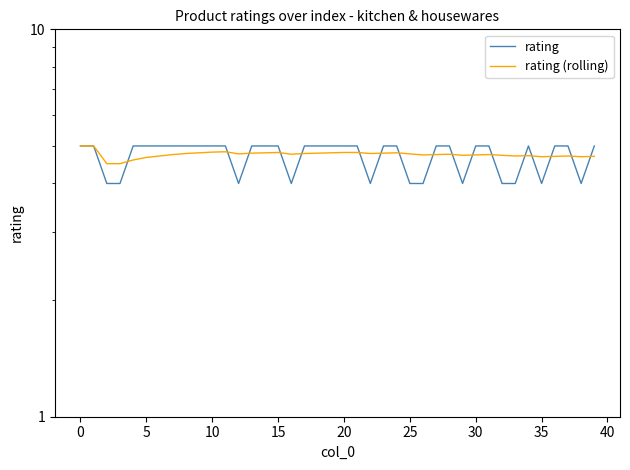

What is the value of the rating point at the 21st from the left?

5.0